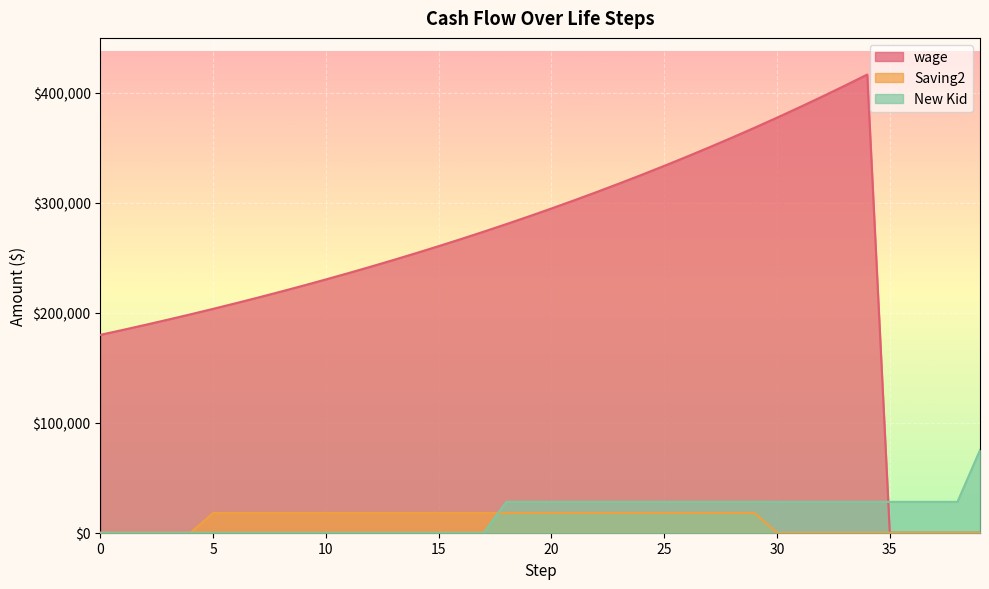

What is the value of the New Kid point at the 24th from the left?

28074